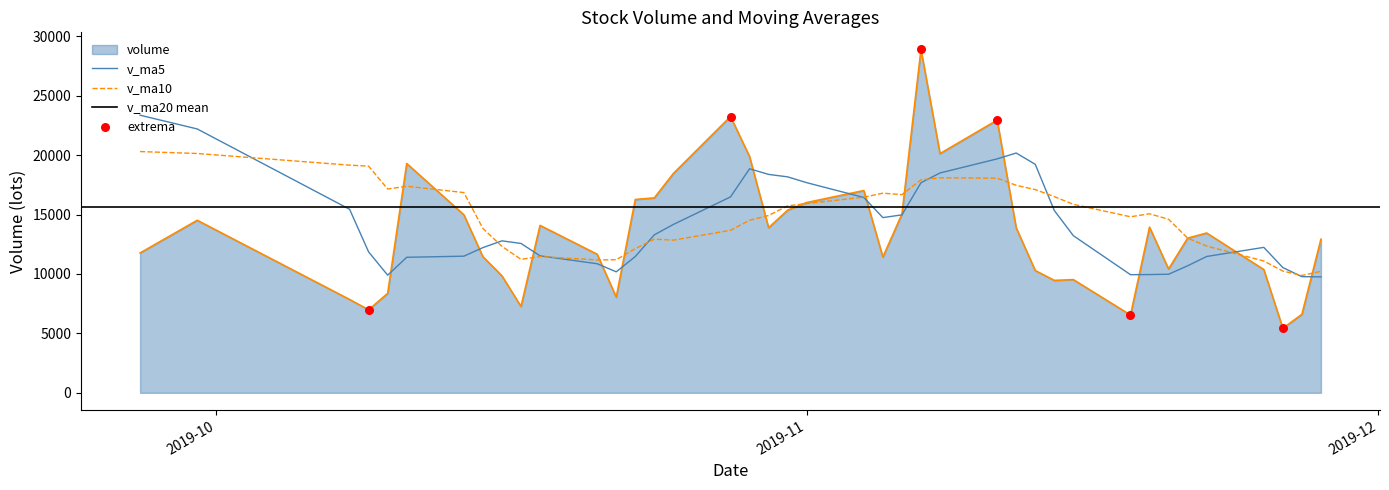

At how many categories does at least one series exceed 21471?

5